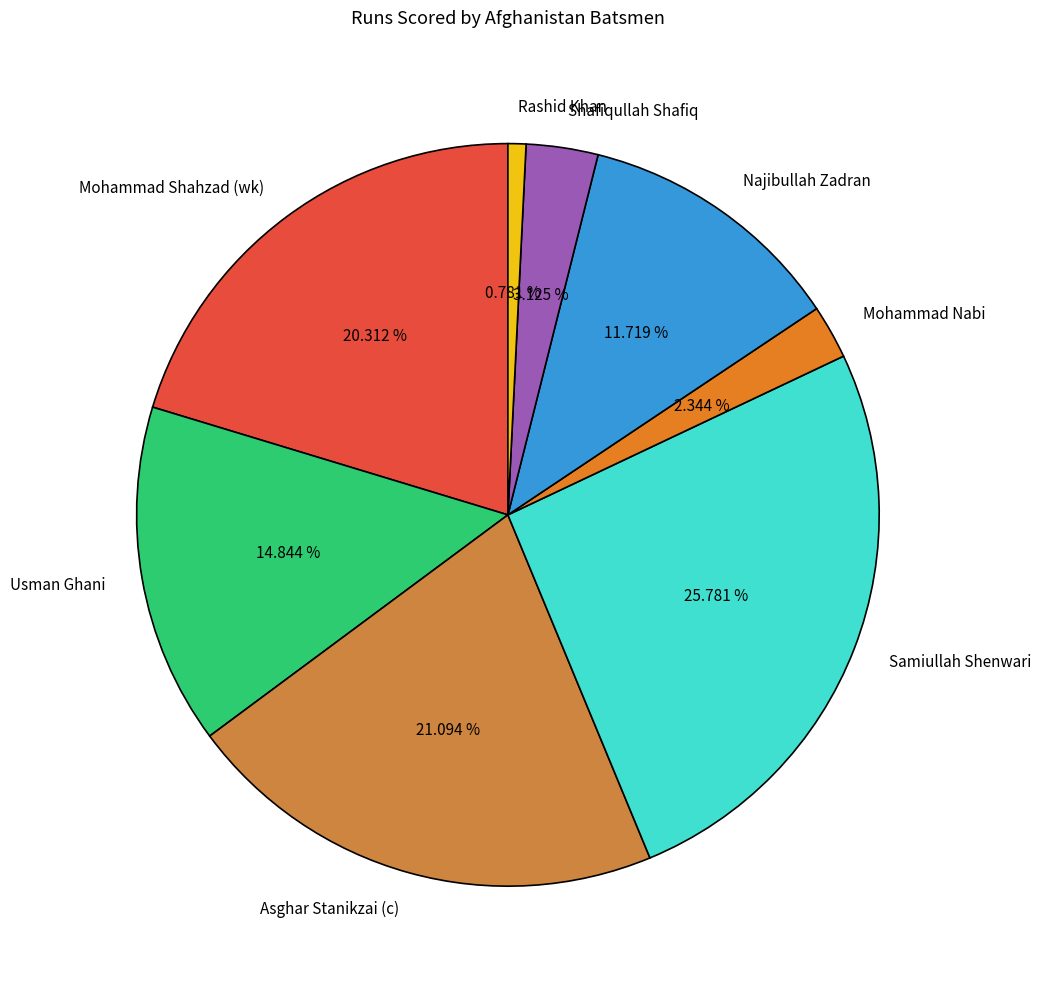

True or false: Asghar Stanikzai (c) accounts for 26% of the total.

False